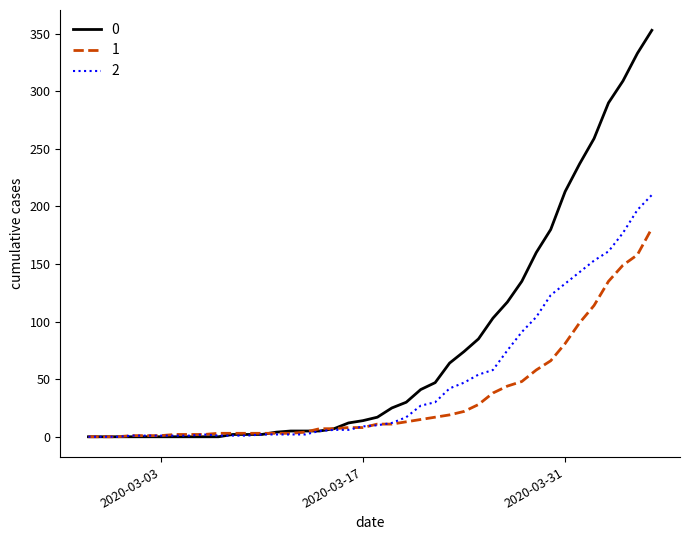

Rank the series by their maximum value, from lowest to highest.

1, 2, 0